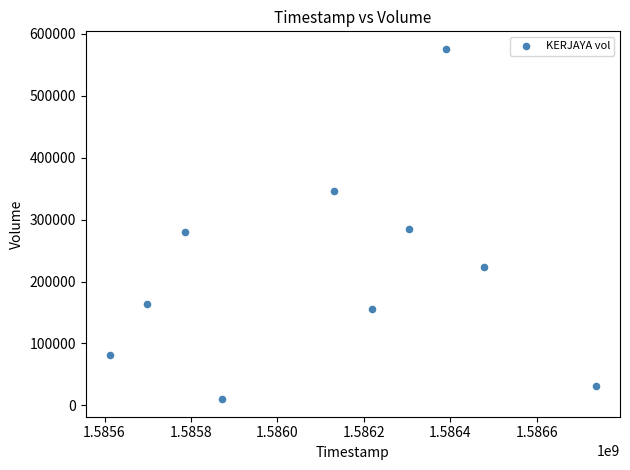

What is the range of Y values (max minus min)?

565700